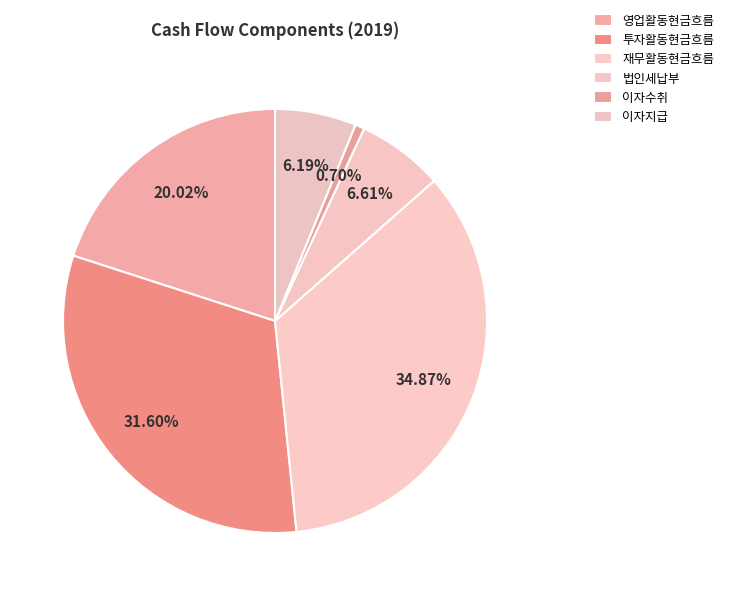

How many slices are in this pie chart?

6